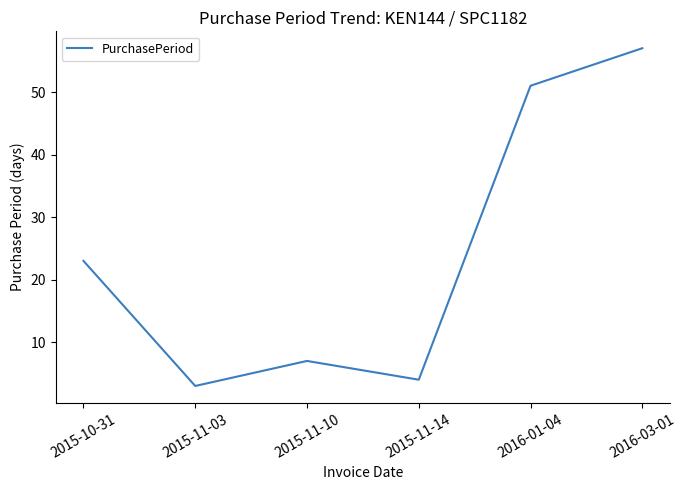

What is the average value?

24